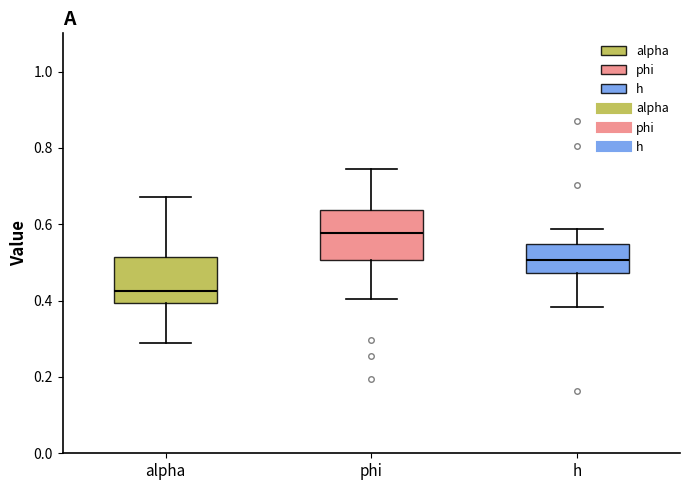

Where is the lower edge of the box for h on the y-axis? The values are not printed on the chart, so give them approximately, as read against the axis.

0.48